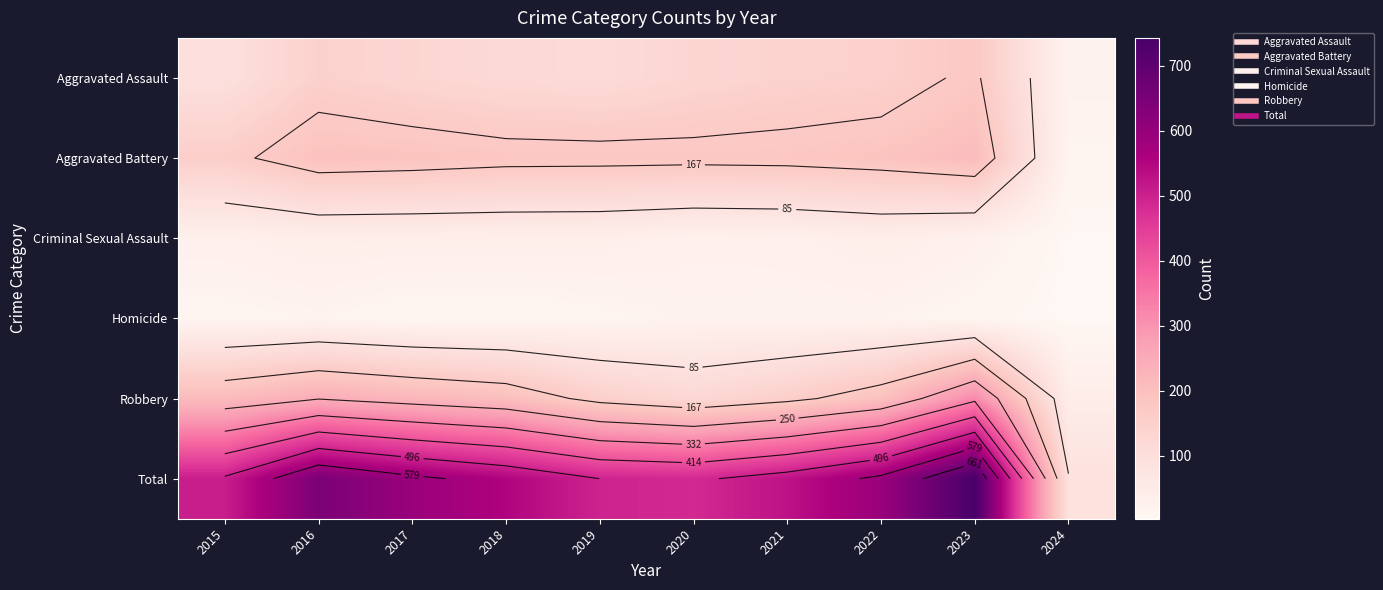

What is the average value of the Aggravated Battery series?

168